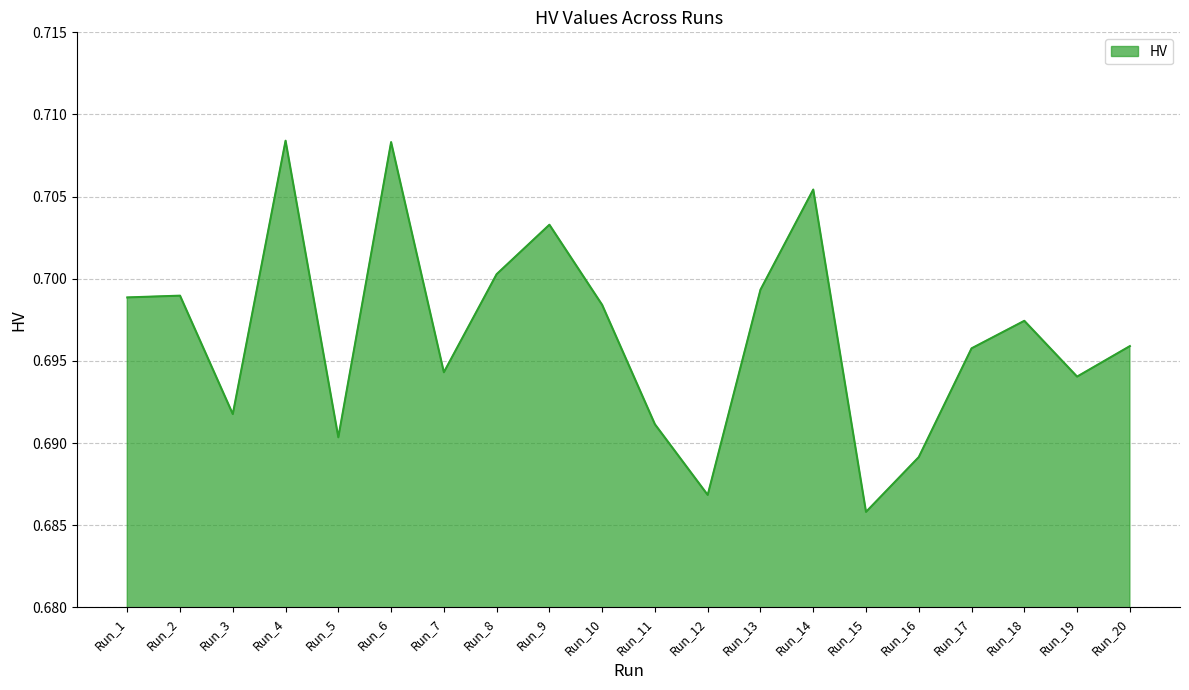

True or false: the data shows 0.7 at Run_18.

True